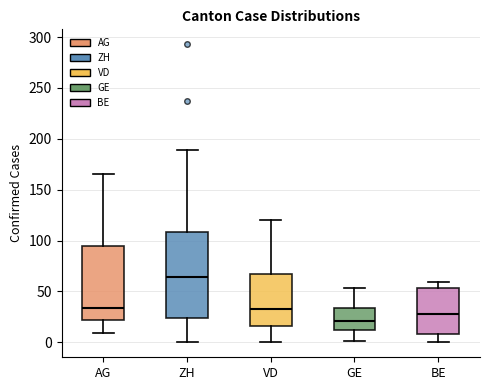

Reading left to right, read every box against the y-axis: the position of its median line, the range the box covers, and the ends of its whiskers. The values are not printed on the chart, so give them approximately, as read against the axis.

AG: median 35, box 20 to 95, whiskers 10 to 165
ZH: median 65, box 25 to 110, whiskers 0 to 190
VD: median 35, box 15 to 65, whiskers 0 to 120
GE: median 20, box 10 to 35, whiskers 0 to 55
BE: median 30, box 10 to 55, whiskers 0 to 60